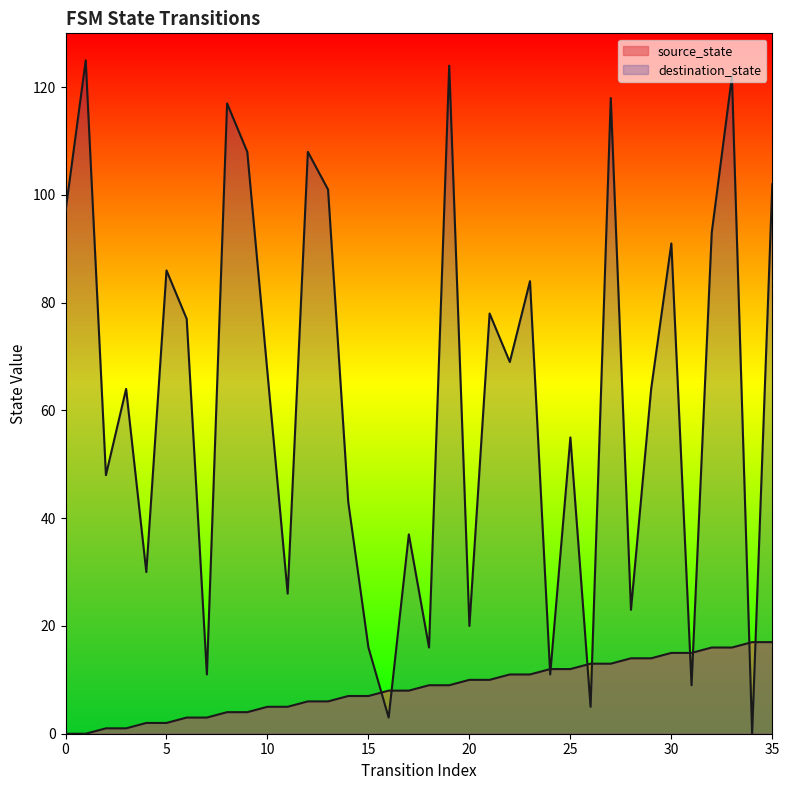

What is the value of the source_state point at the 23rd from the left?

11